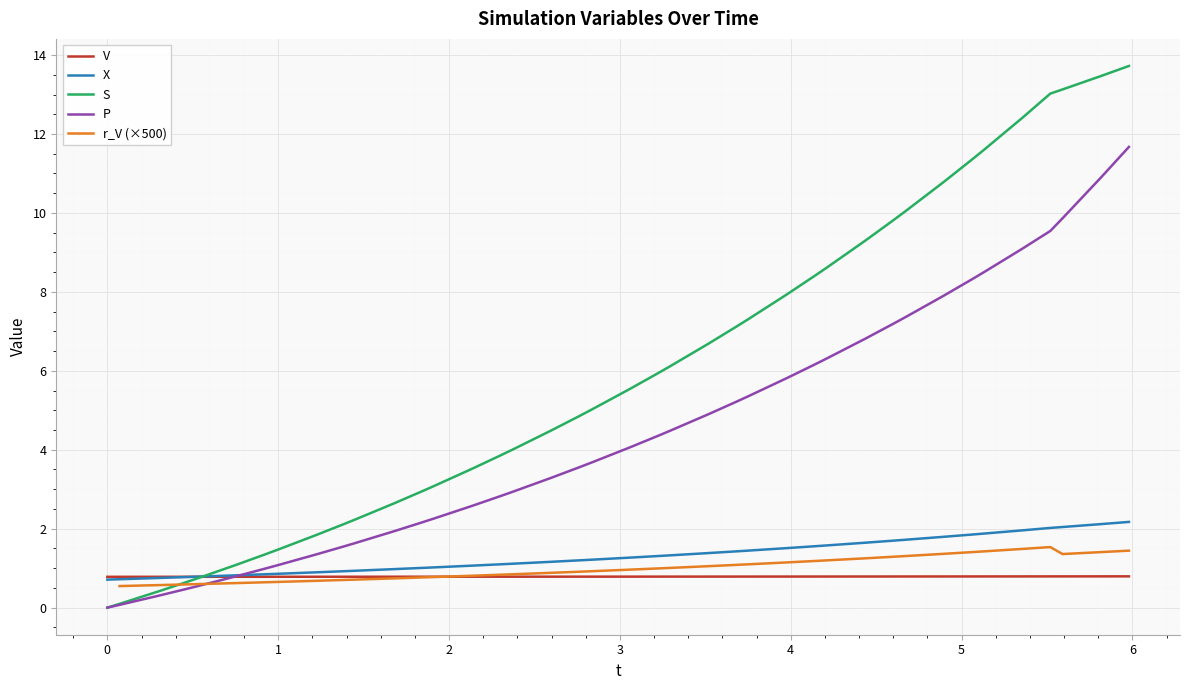

What is the maximum value for V?

0.8